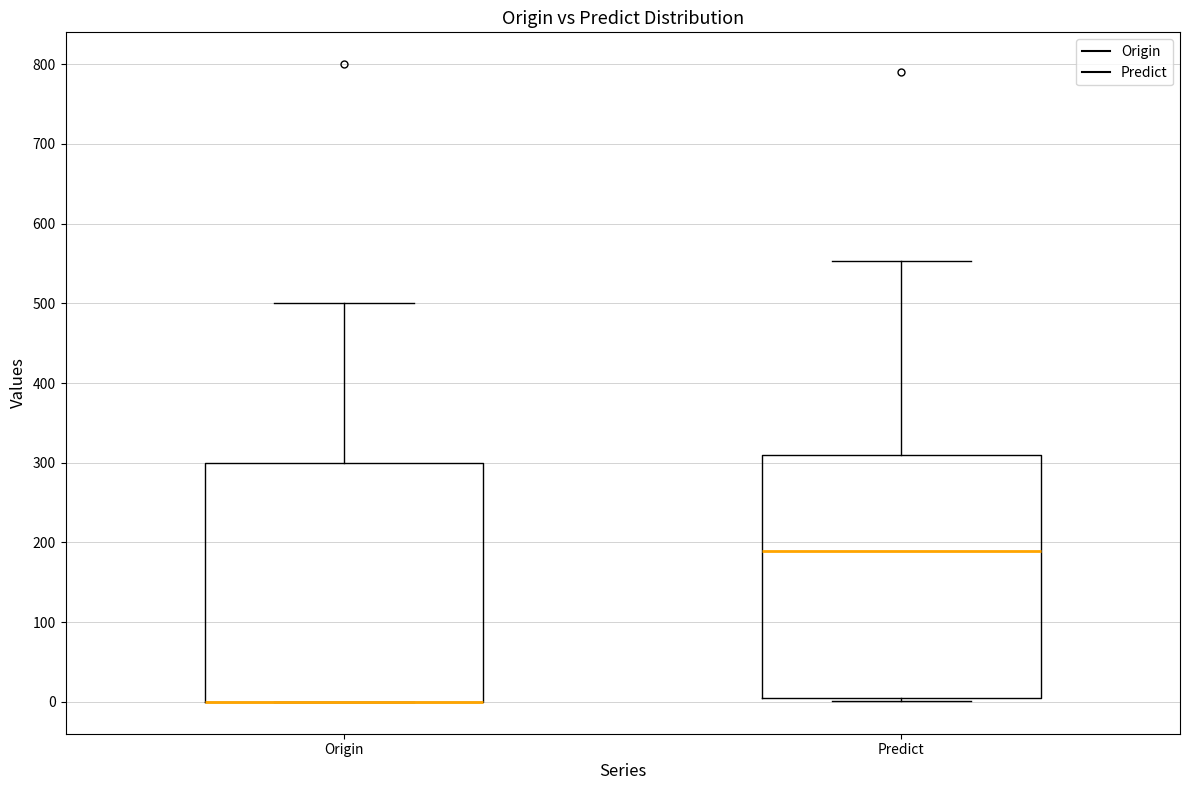

Where does the upper whisker of the box for Predict end on the y-axis? The values are not printed on the chart, so give them approximately, as read against the axis.

550